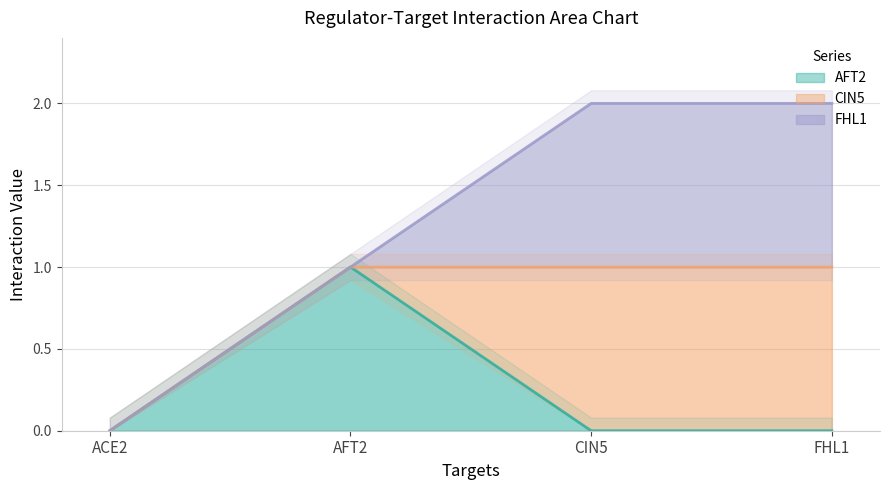

Between ACE2 and FHL1, which is larger?

FHL1